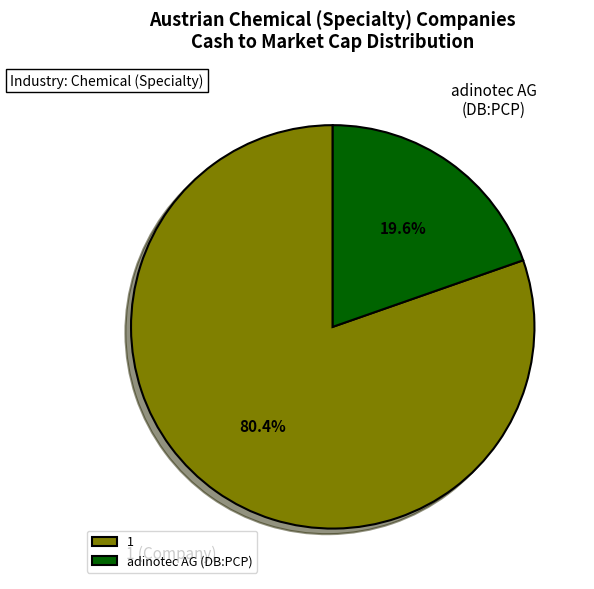

True or false: adinotec AG (DB:PCP) accounts for 20% of the total.

True